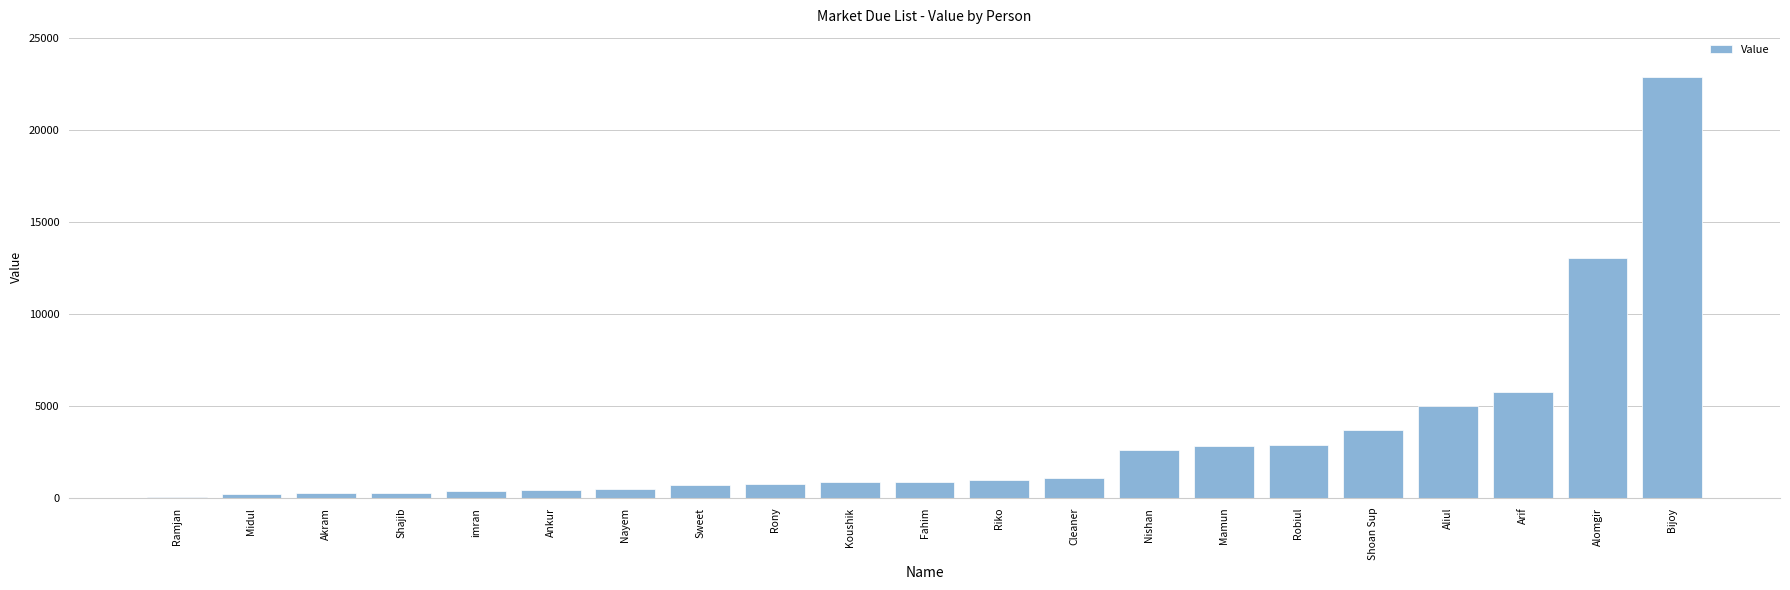

What is the change in value from Akram to Nayem?

+250